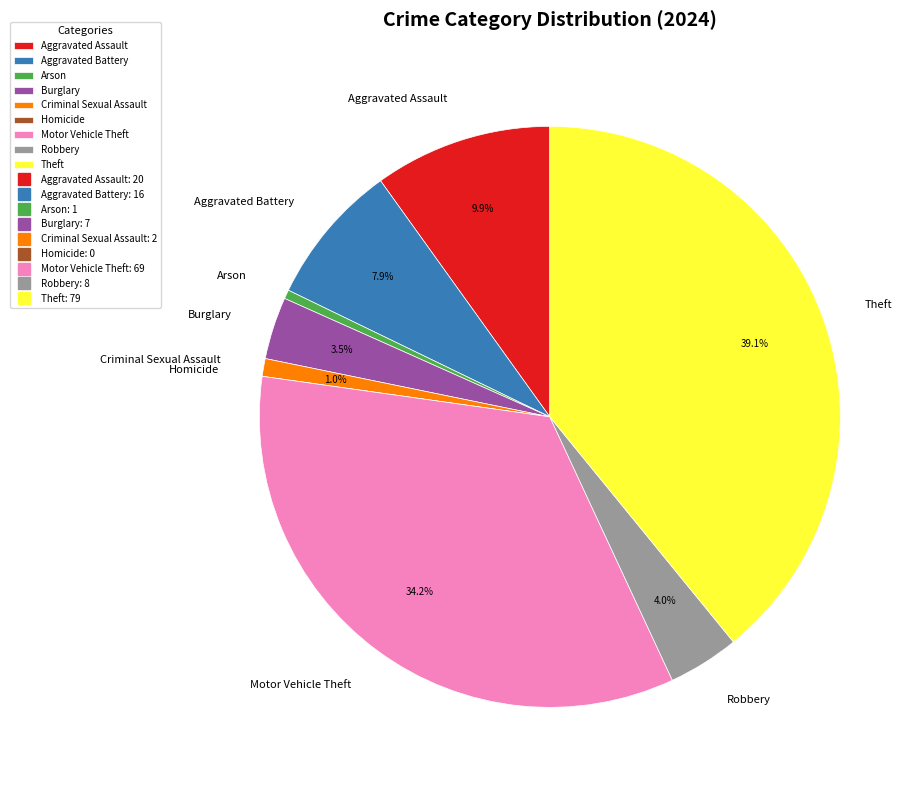

Which has a higher value, Theft or Arson?

Theft